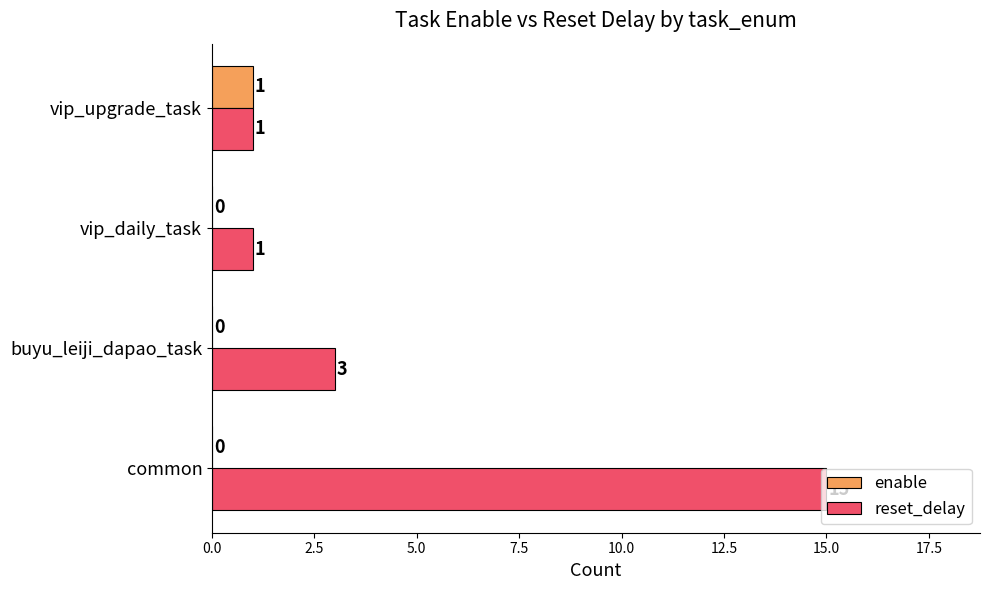

The reset_delay series shows 15 at common. True or false?

True